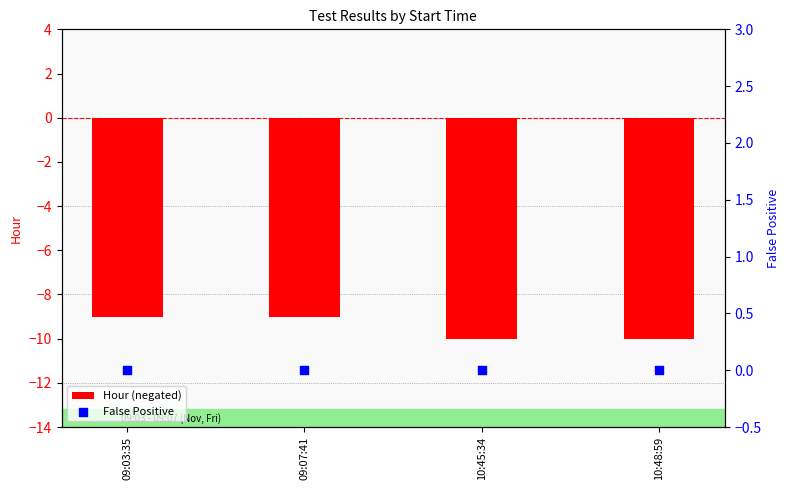

At which category is the sum across all series the highest?

09:03:35